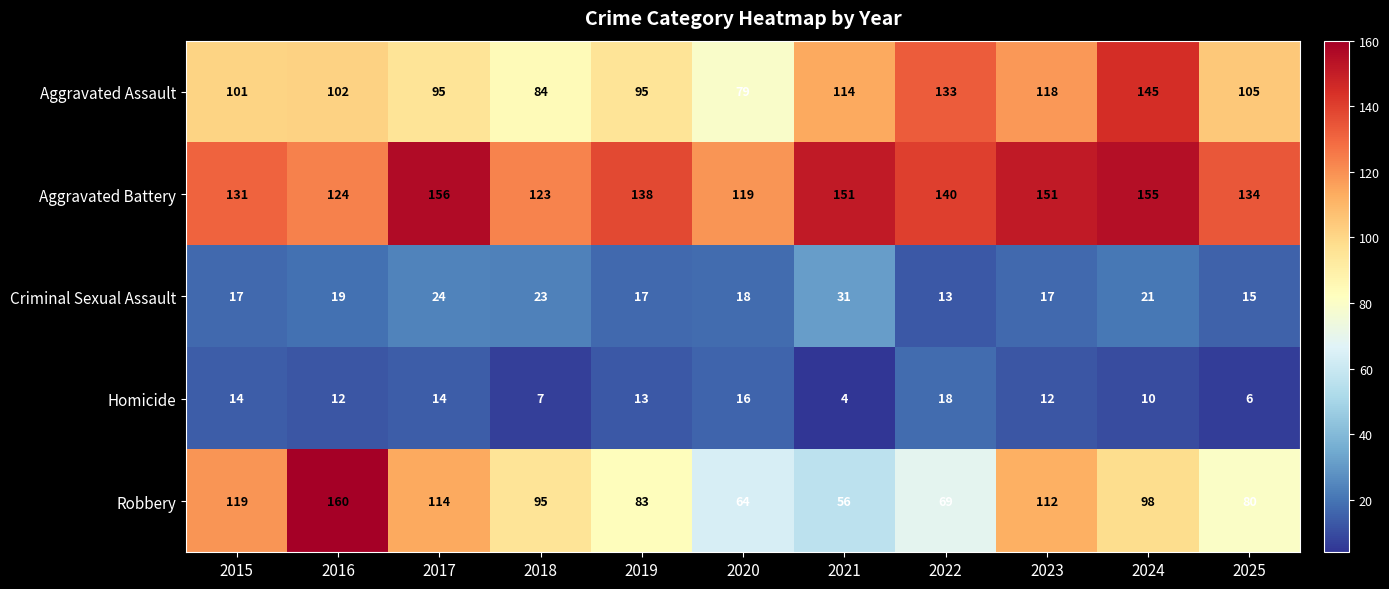

What is the minimum value for Robbery?

56